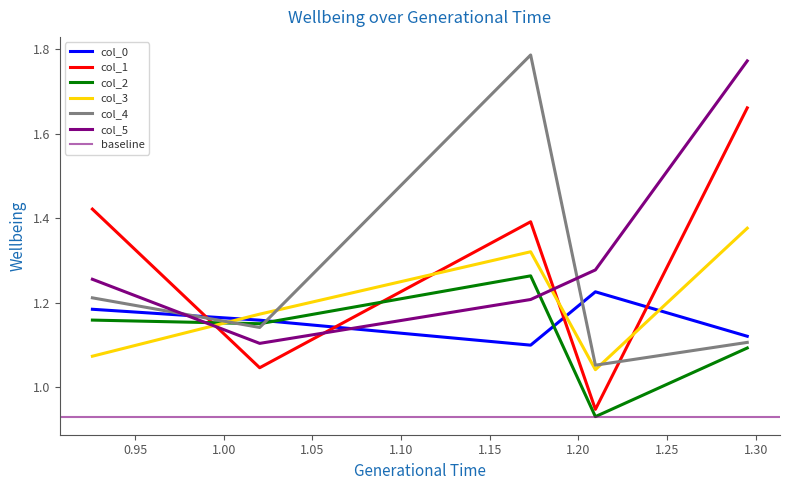

What is the lowest value of the col_4 series?

1.1